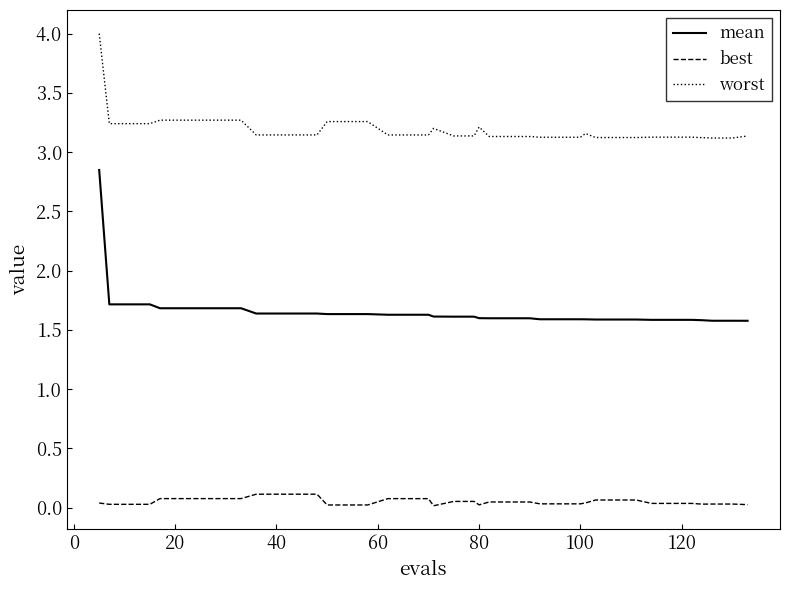

What is the maximum value shown in the chart?

4.0